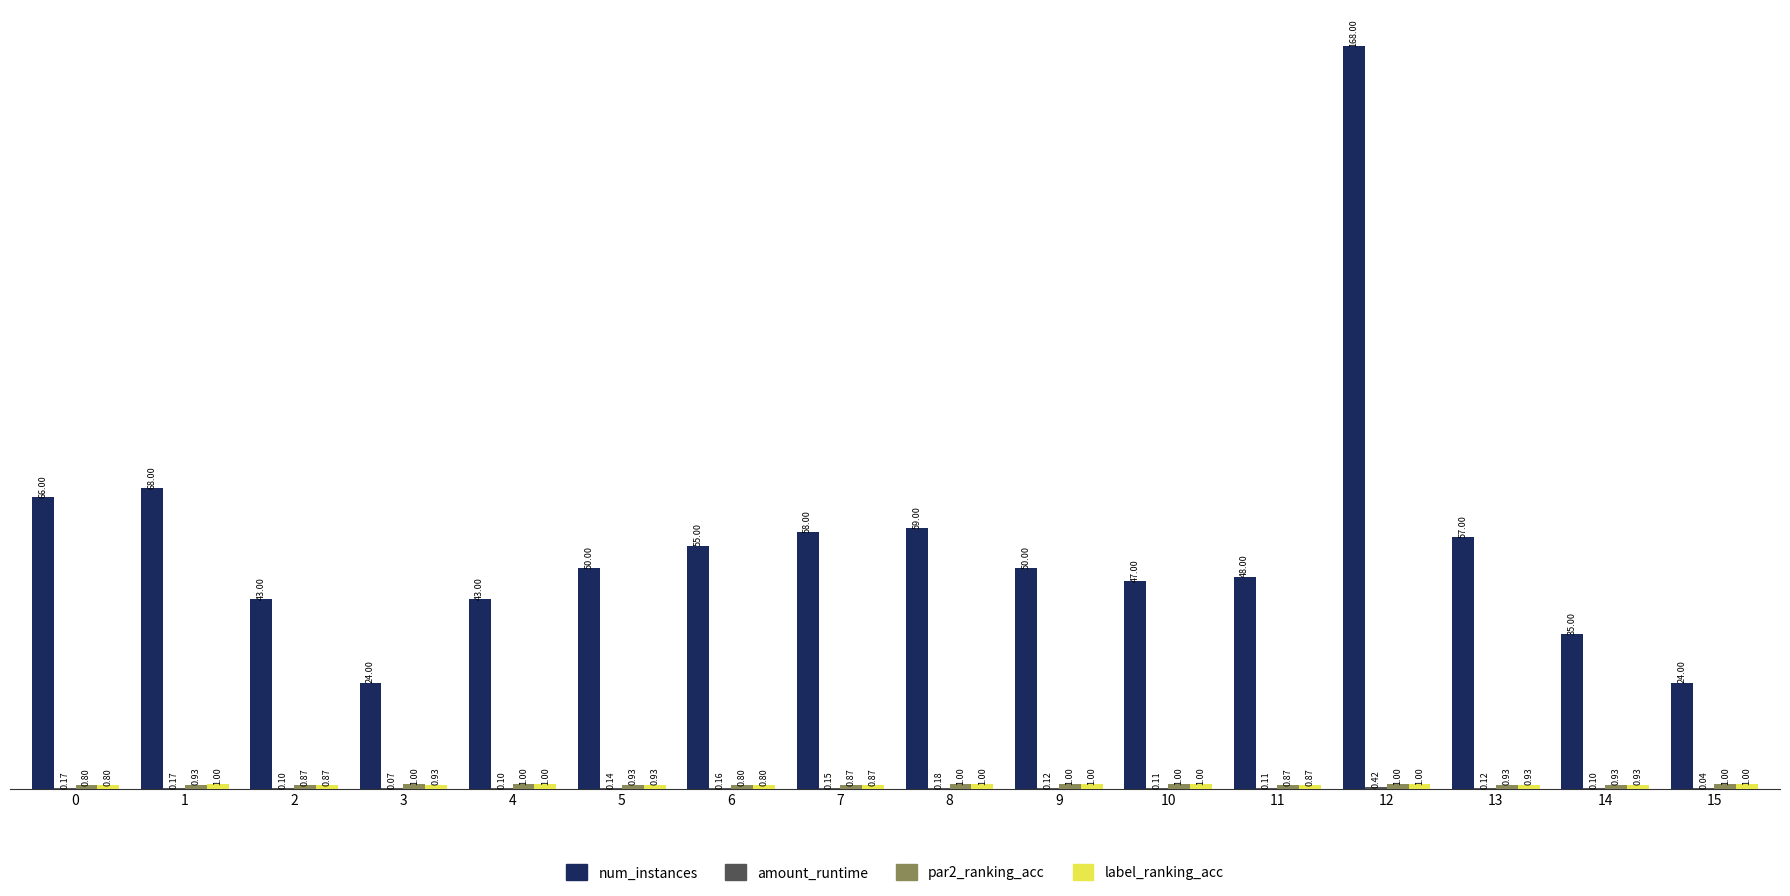

The num_instances series shows 58.0 at 7. True or false?

True